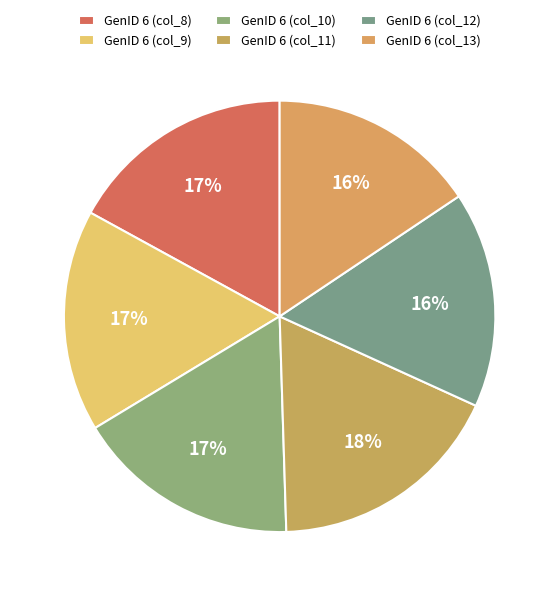

To the nearest percent, what is the average slice percentage?

17%